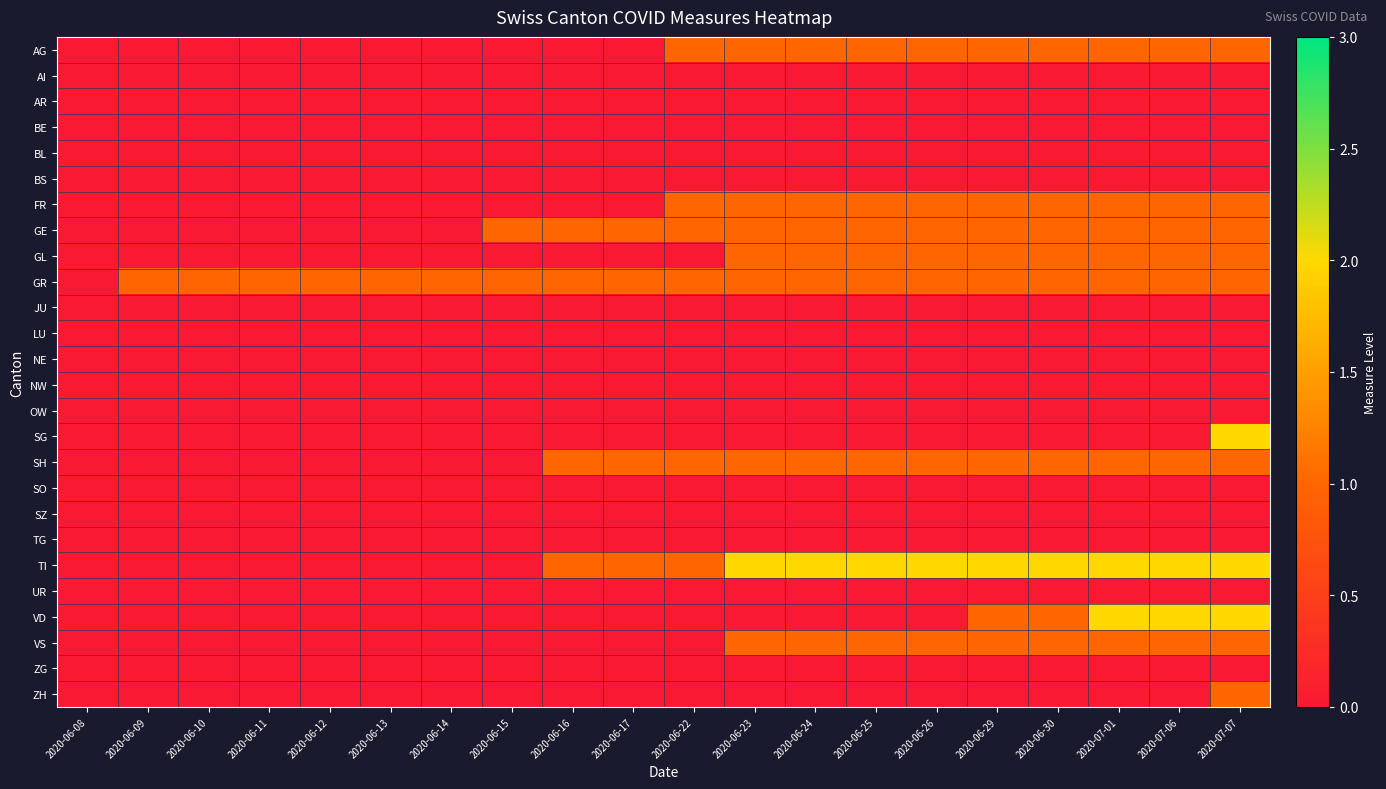

What is the total value across all series at 2020-06-25?

9